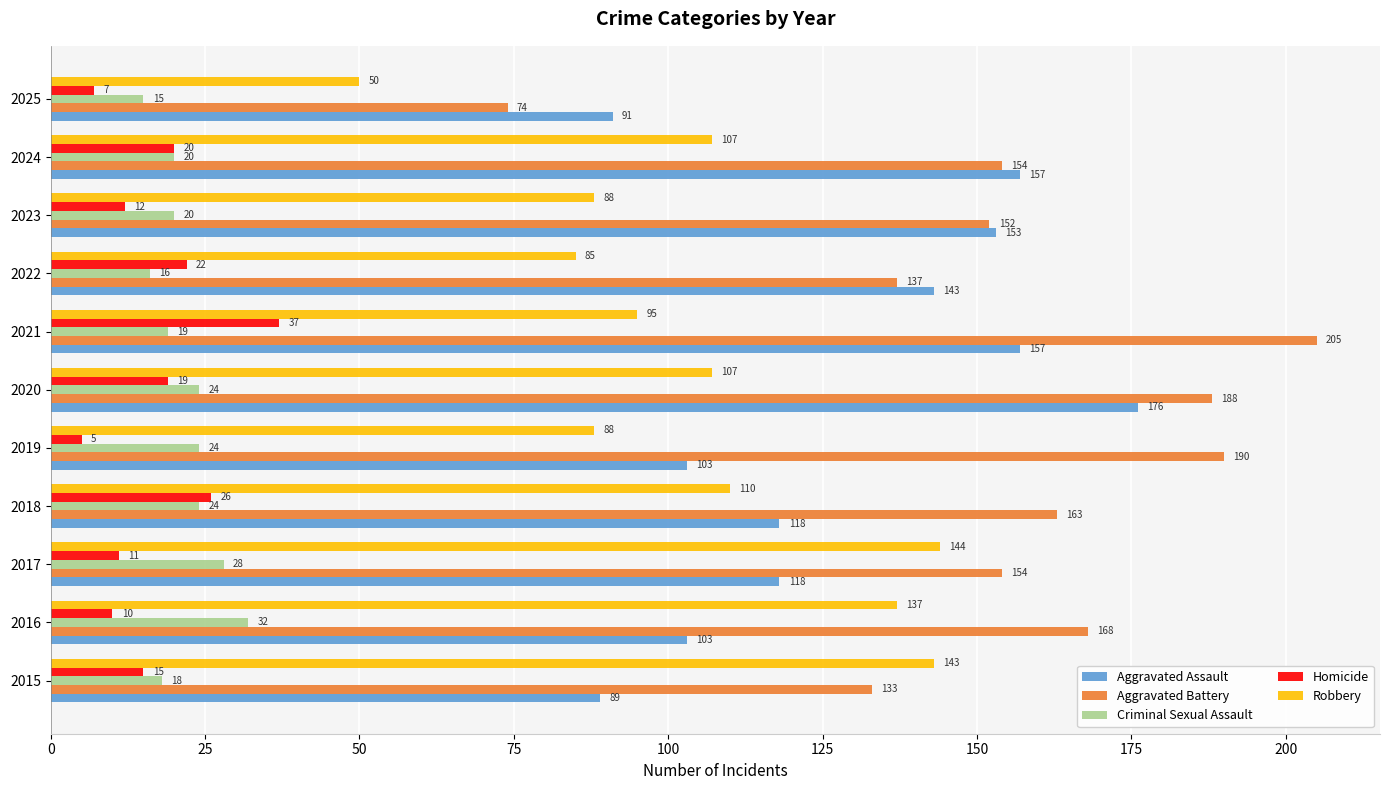

List the series in order of their peak value, lowest first.

Criminal Sexual Assault, Homicide, Robbery, Aggravated Assault, Aggravated Battery